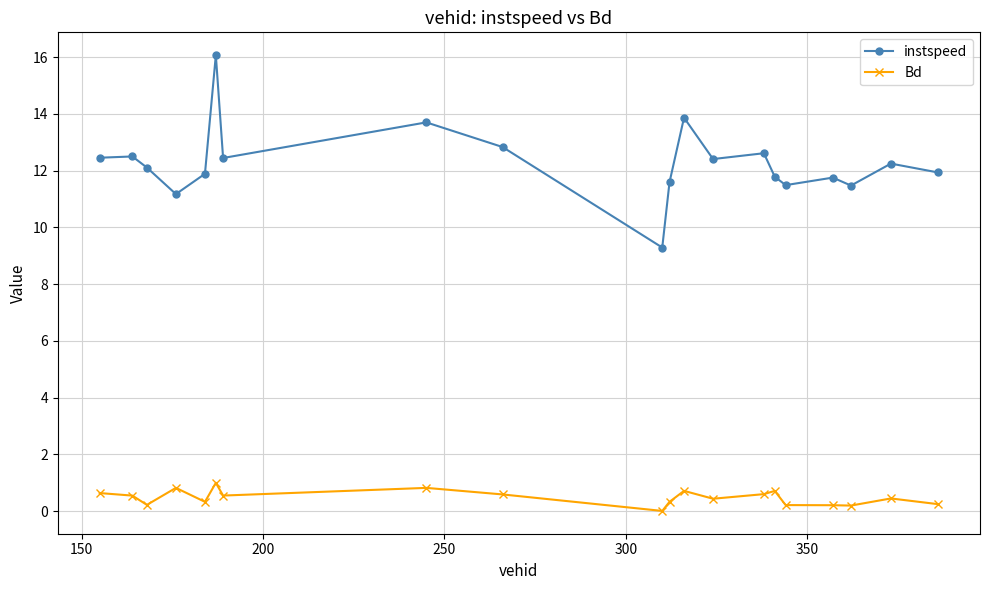

True or false: Bd and instspeed intersect in this chart.

False